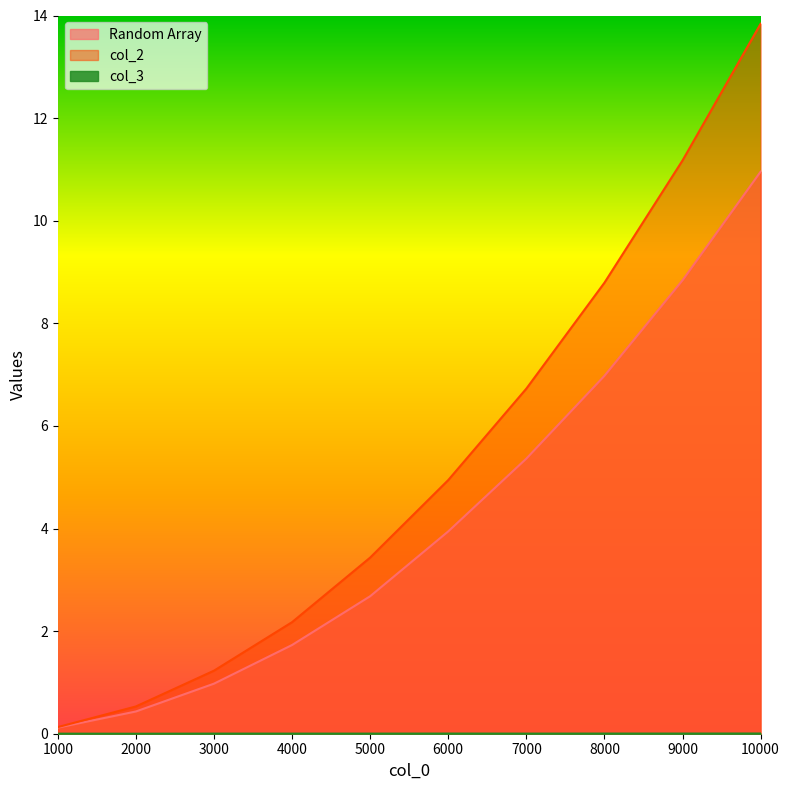

At how many categories does at least one series exceed 2?

7